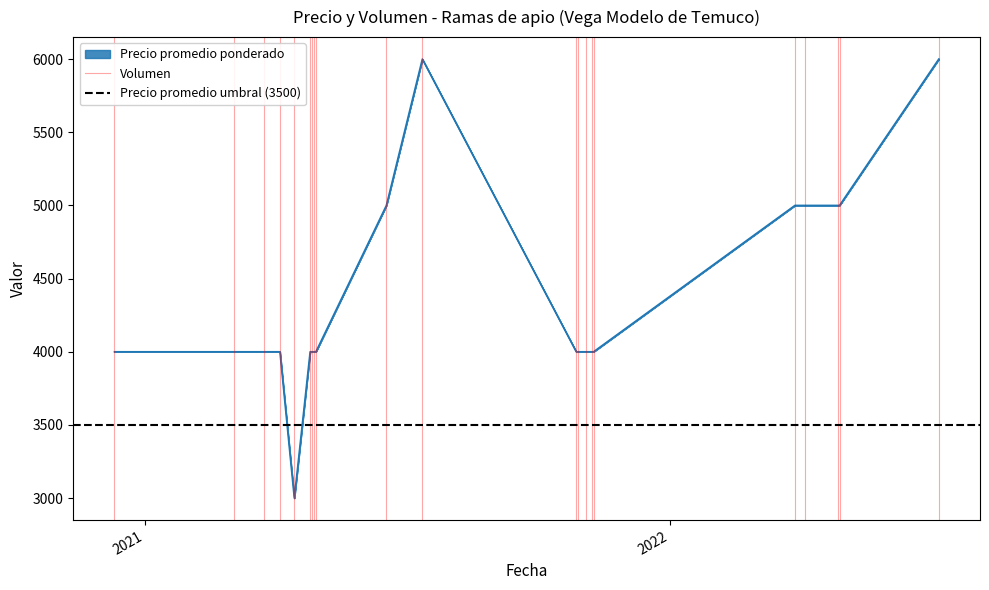

What is the difference between the maximum and minimum values in the Volumen series?

1